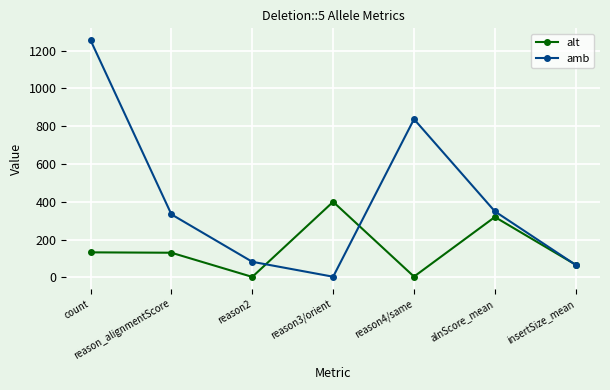

At which label does amb reach its minimum?

reason3/orient